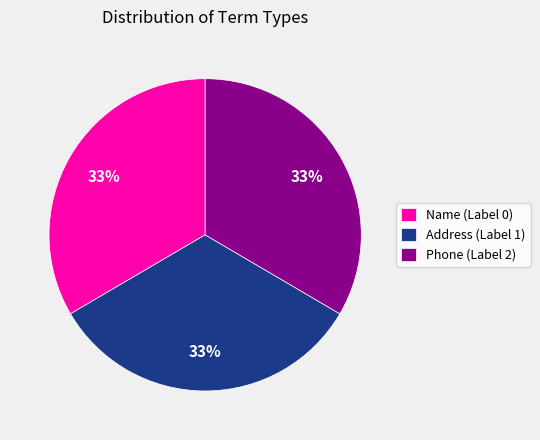

Do Phone (Label 2) and Name (Label 0) together represent more than half of the pie?

Yes